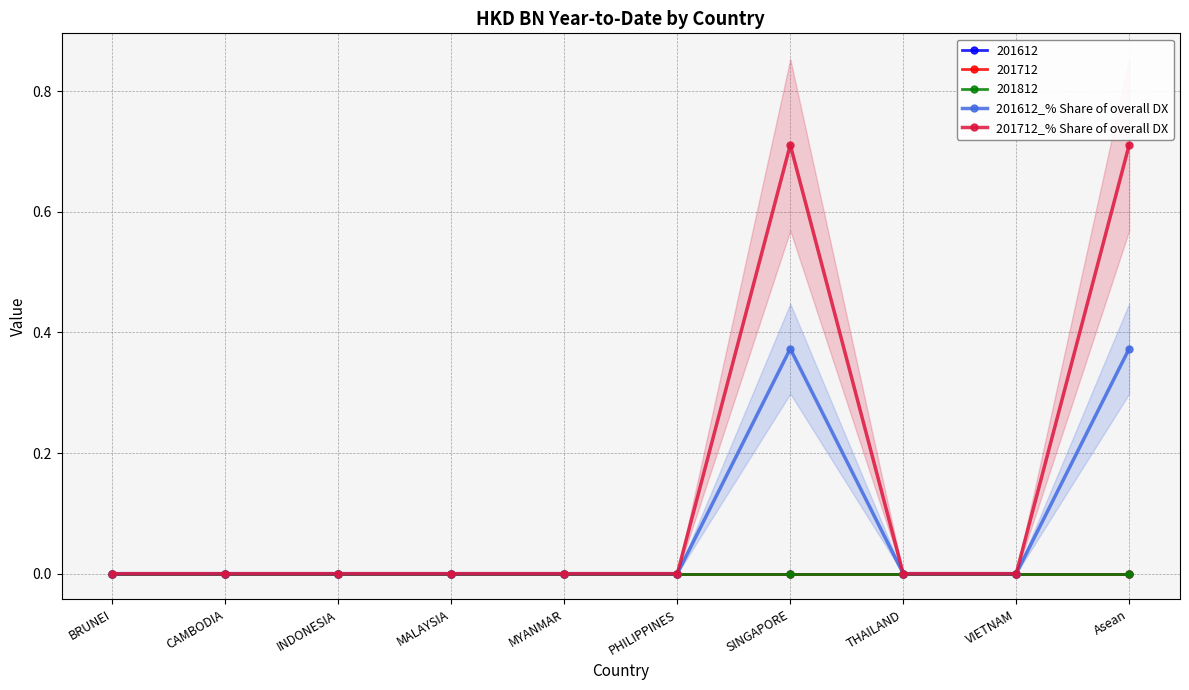

How many series are shown in this chart?

2